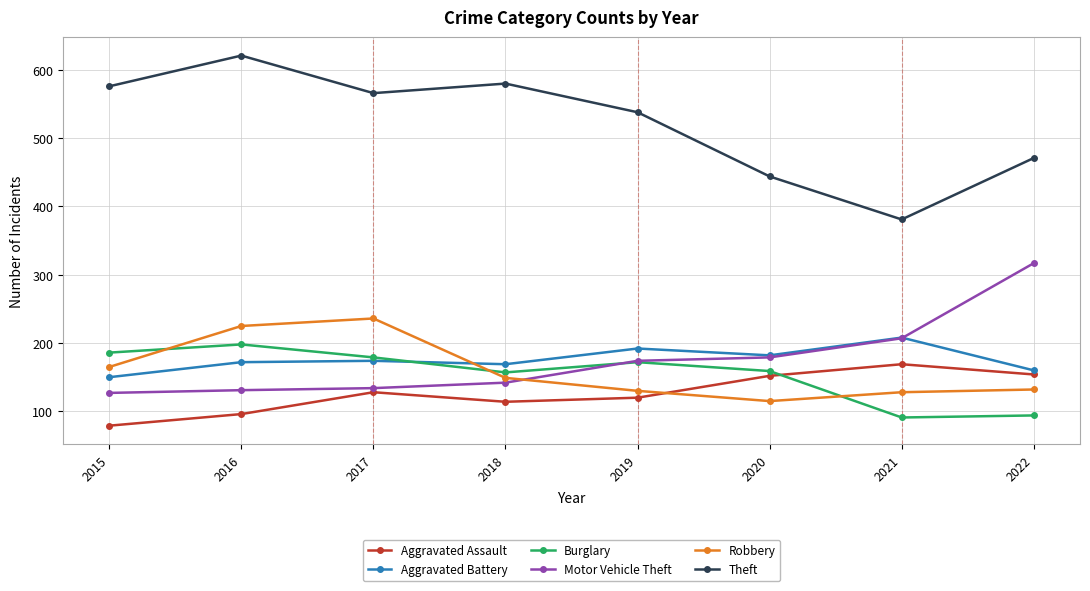

Which series has the largest range (max minus min)?

Theft